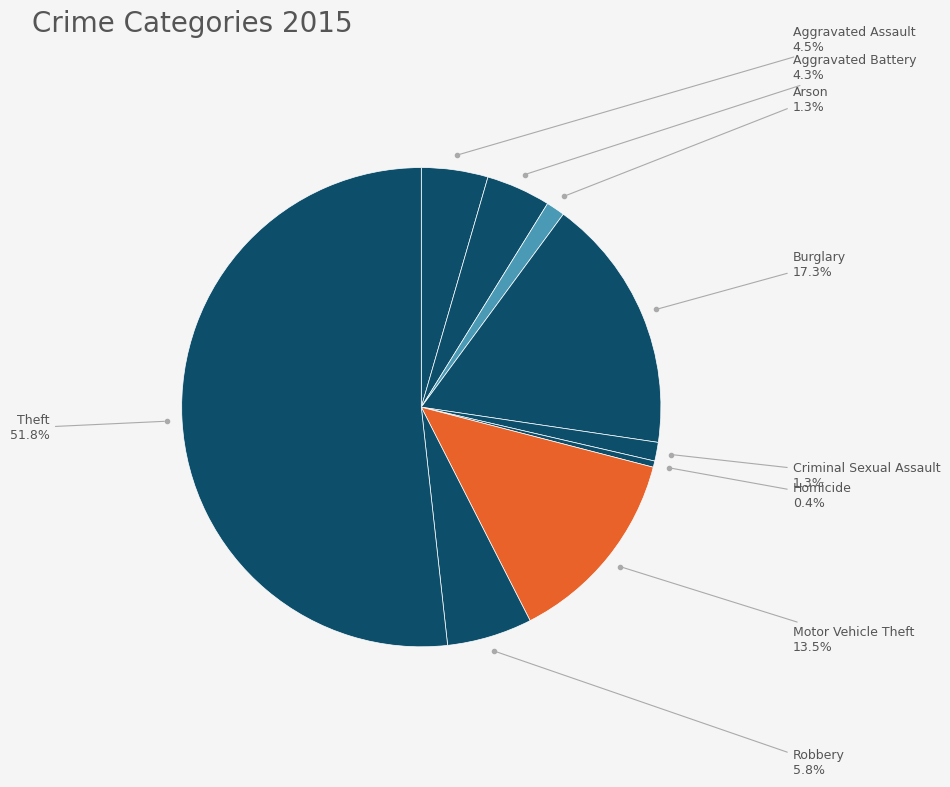

What is the smallest slice in the pie chart?

Homicide